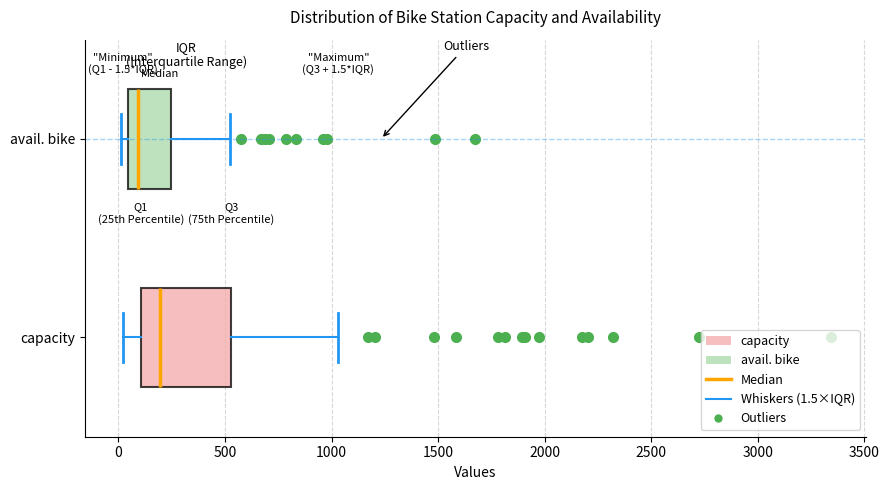

Comparing the boxes themselves (not the whiskers), which one is the widest?

capacity